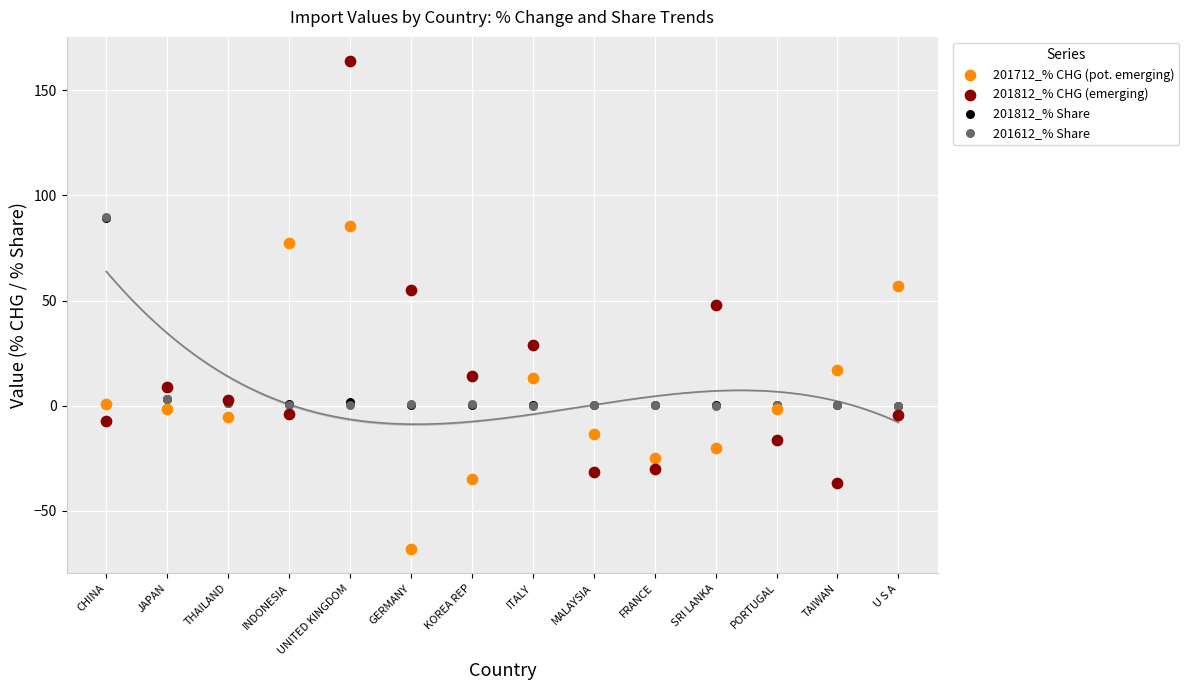

Which series has the largest Y range (max minus min)?

201812_% CHG (emerging)